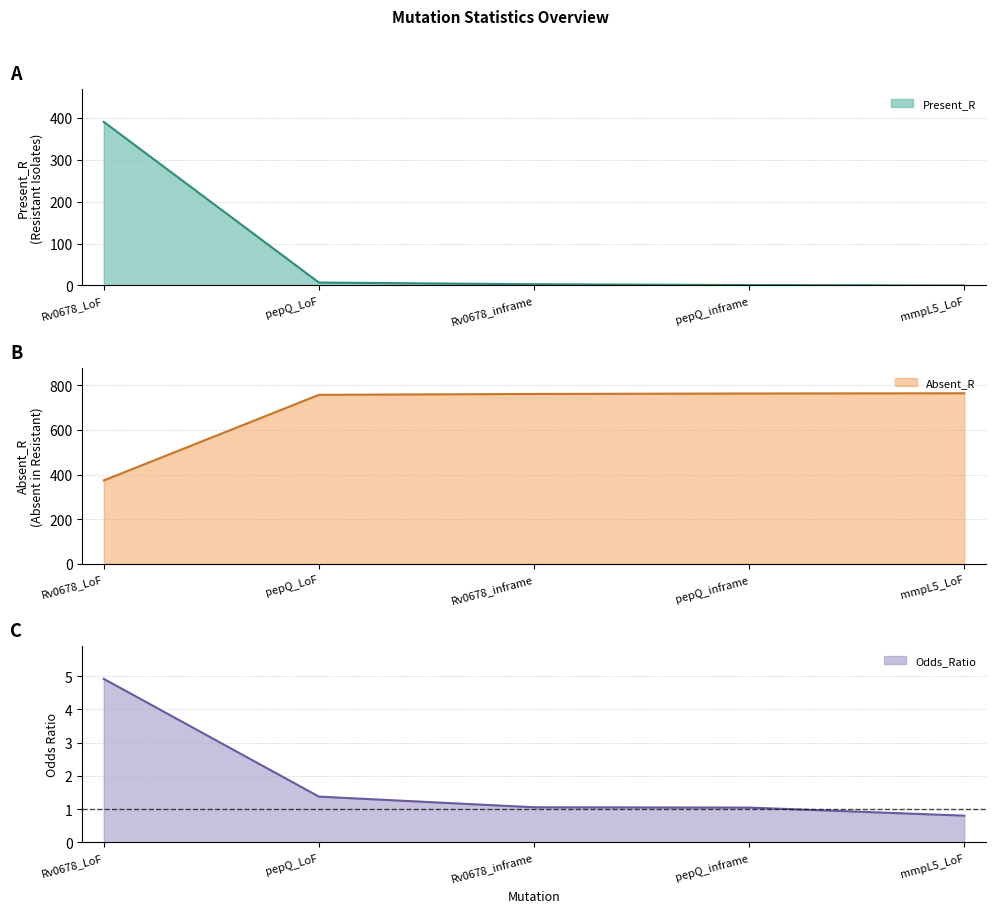

What is the label of the 3rd point from the right?

Rv0678_inframe